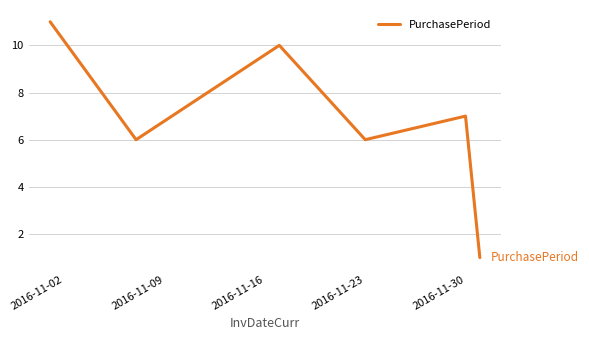

What is the difference between the maximum and second lowest values?

5